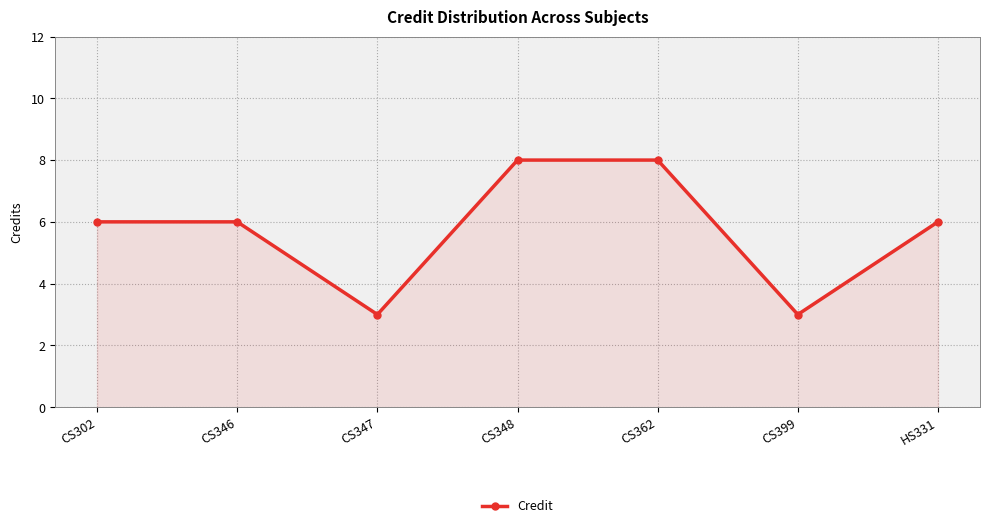

The chart shows a value of 6 at CS346. True or false?

True